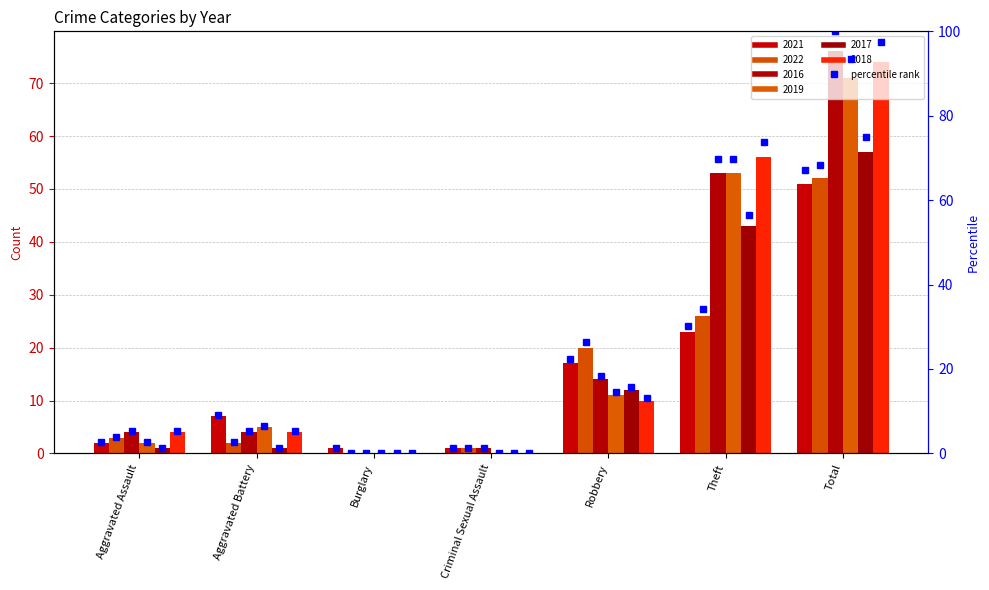

Rank the categories by 2018 value from lowest to highest.

Burglary, Criminal Sexual Assault, Aggravated Assault, Aggravated Battery, Robbery, Theft, Total